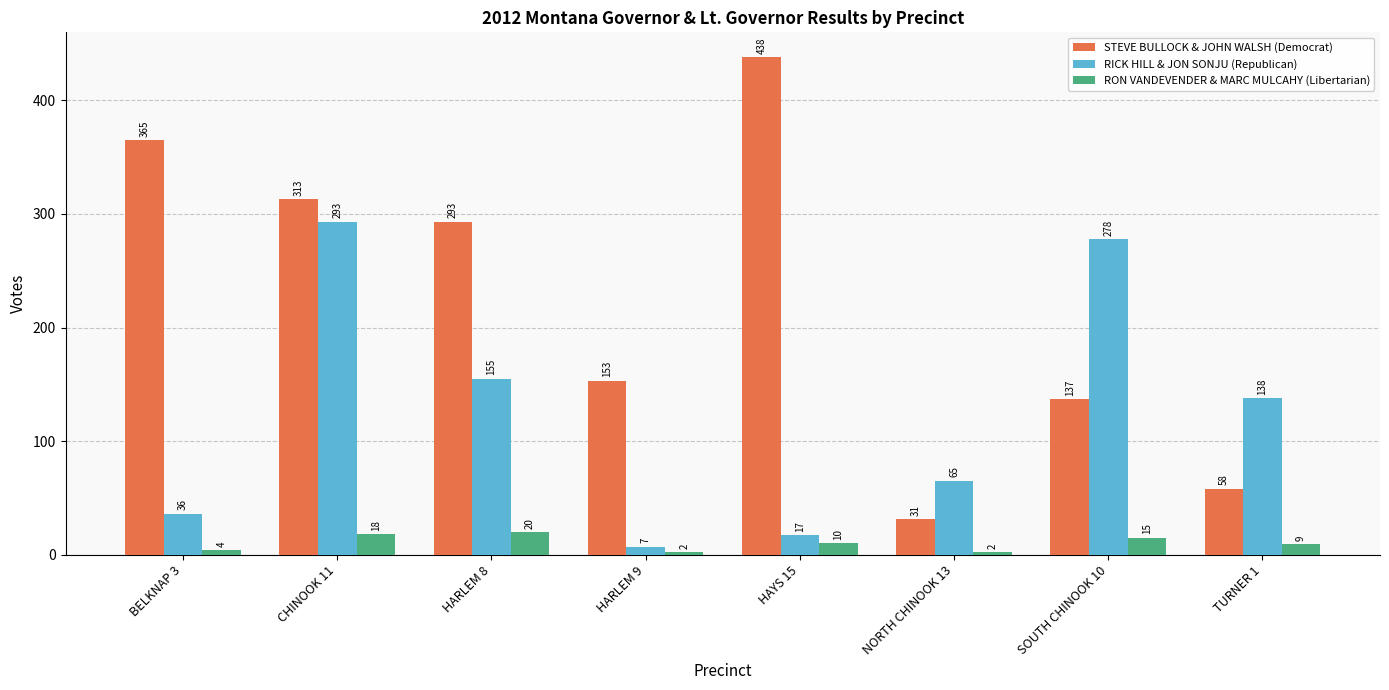

Reading left to right, what are all the values shown in this chart?

STEVE BULLOCK & JOHN WALSH (Democrat): 365	313	293	153	438	31	137	58
RICK HILL & JON SONJU (Republican): 36	293	155	7	17	65	278	138
RON VANDEVENDER & MARC MULCAHY (Libertarian): 4	18	20	2	10	2	15	9